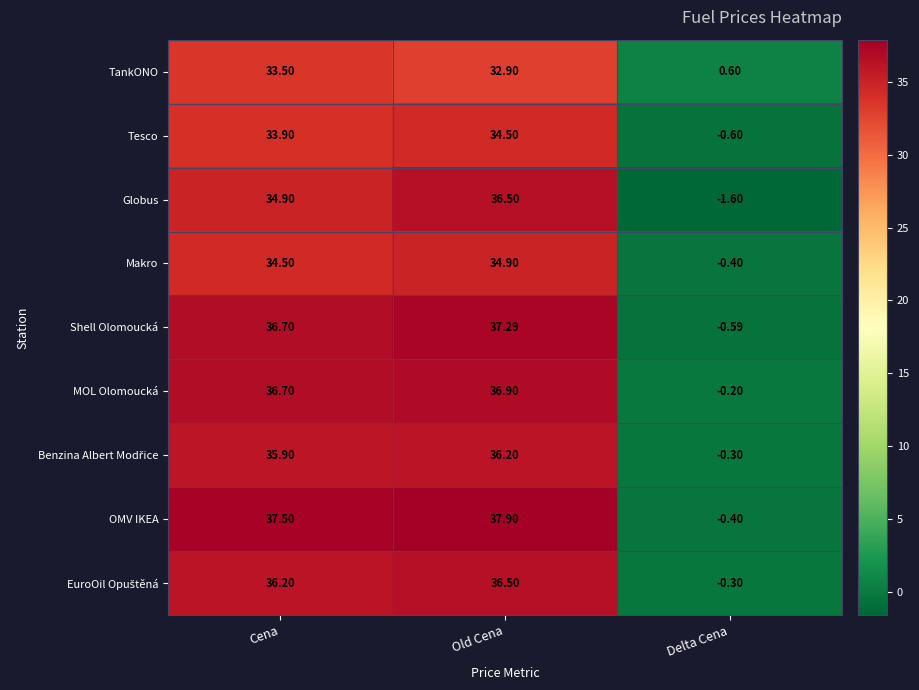

How many values in the Makro series are below 34?

1